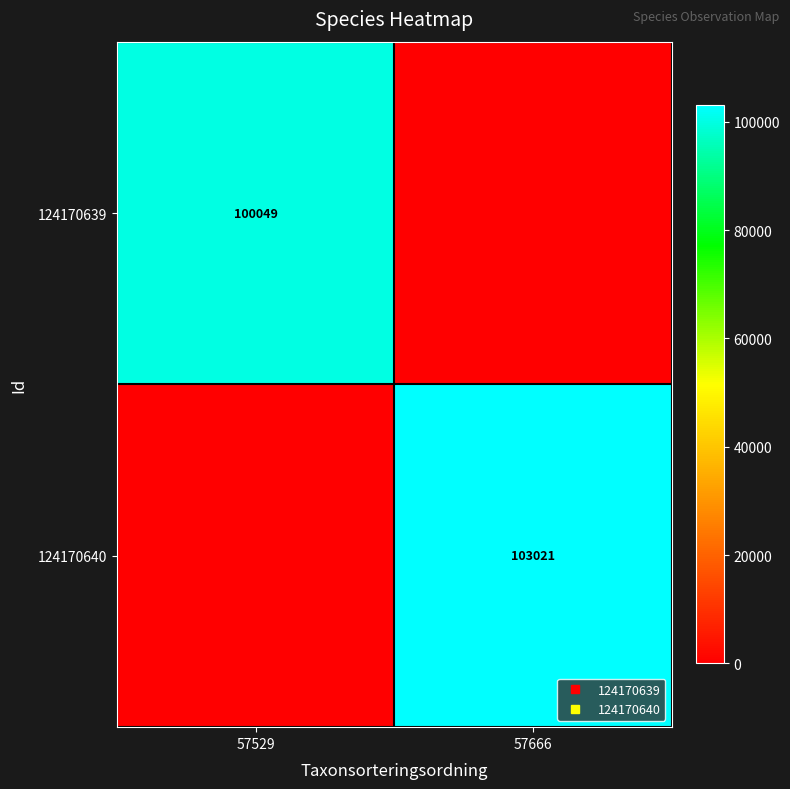

The 124170640 series shows 147486 at 57666. True or false?

False